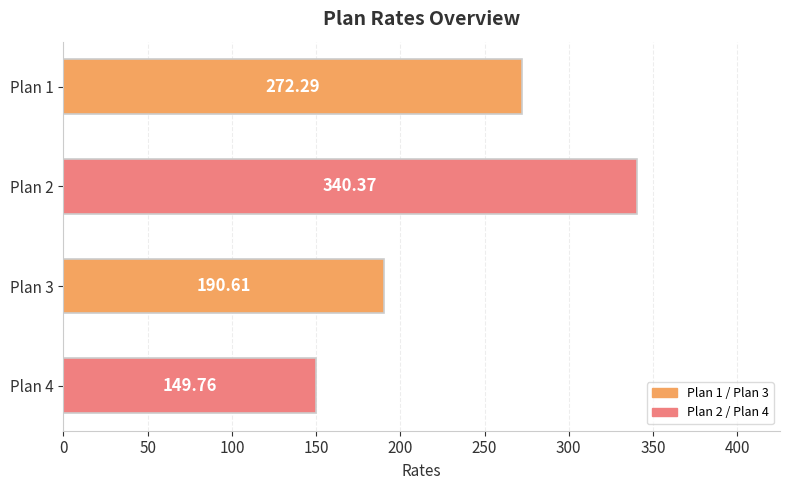

Rank the categories by value from highest to lowest.

Plan 2, Plan 1, Plan 3, Plan 4